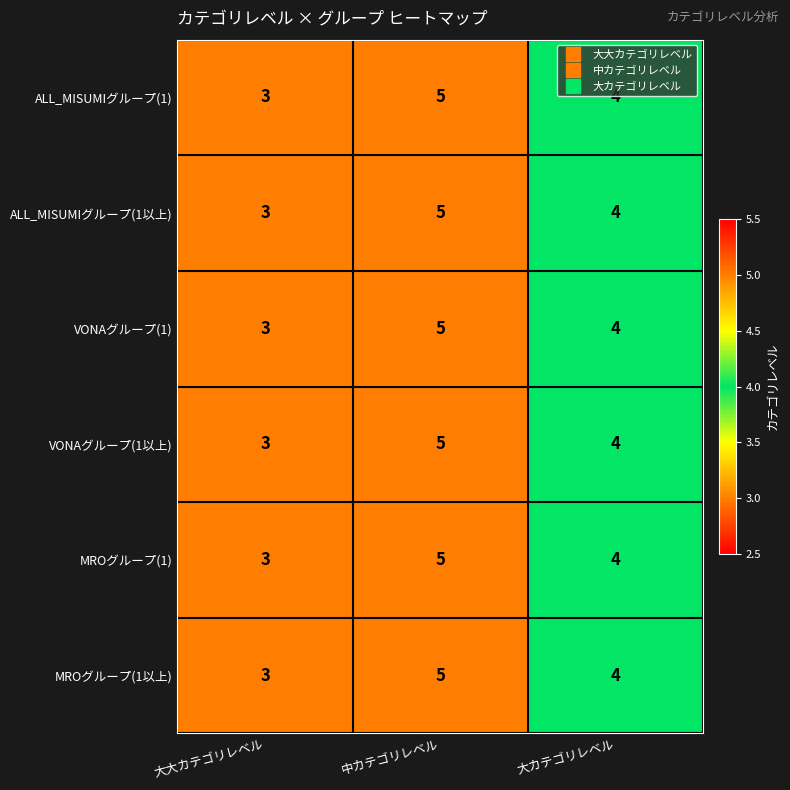

Reading left to right, transcribe all the data shown in this chart.

ALL_MISUMIグループ(1): 3	5	4
ALL_MISUMIグループ(1以上): 3	5	4
VONAグループ(1): 3	5	4
VONAグループ(1以上): 3	5	4
MROグループ(1): 3	5	4
MROグループ(1以上): 3	5	4